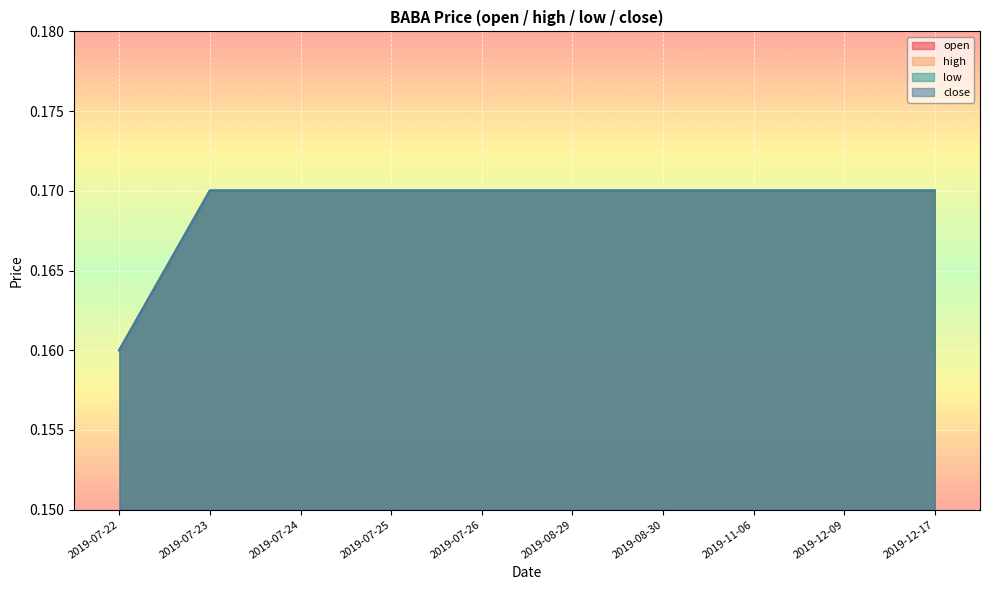

What is the maximum value for low?

0.2